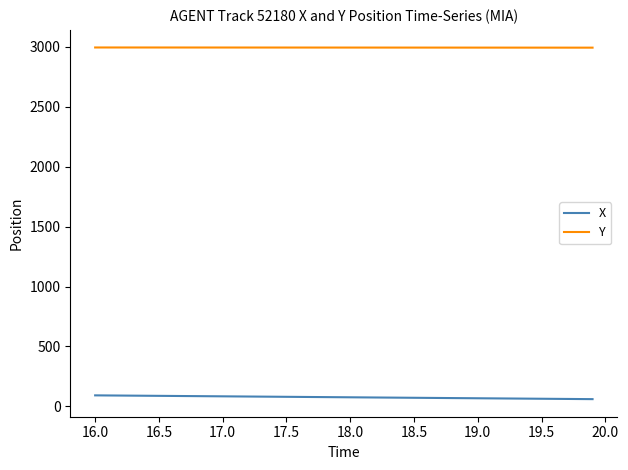

Does the chart display data point markers on the line(s)?

No